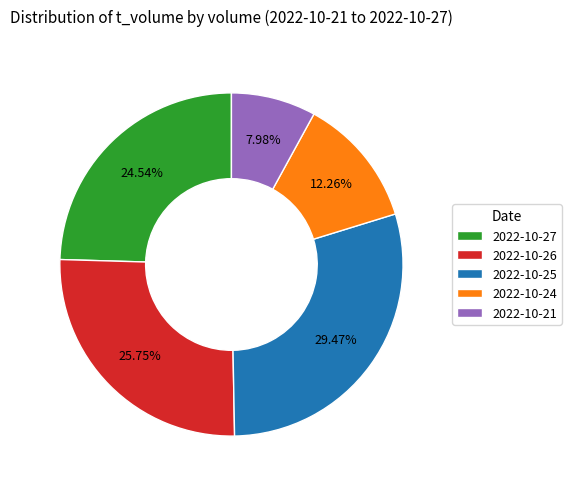

Is there any slice that represents more than half of the pie?

No